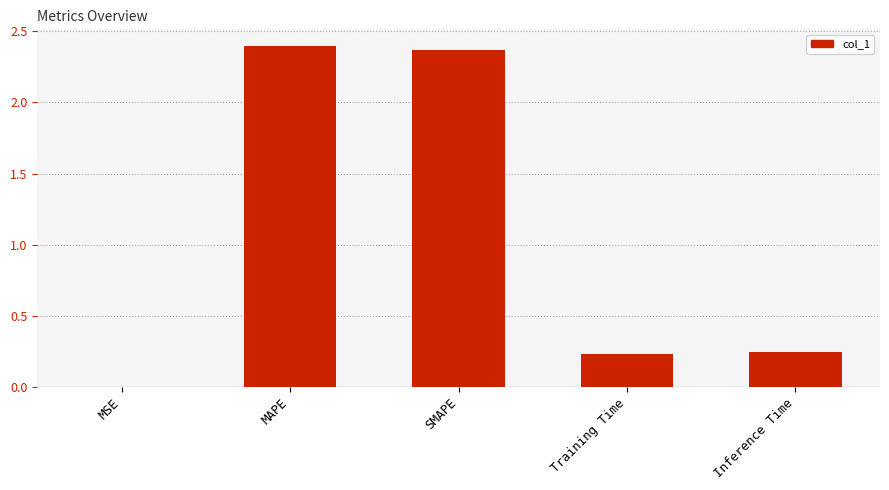

What is the average value?

1.0